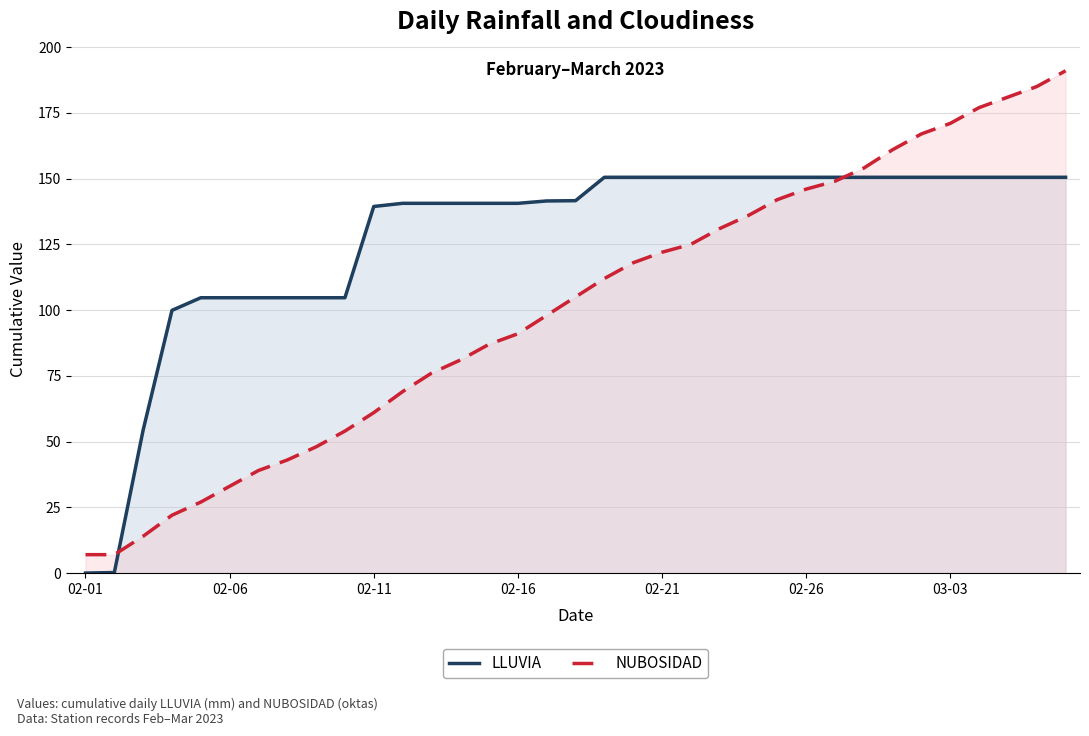

What is the greatest value displayed?

191.0